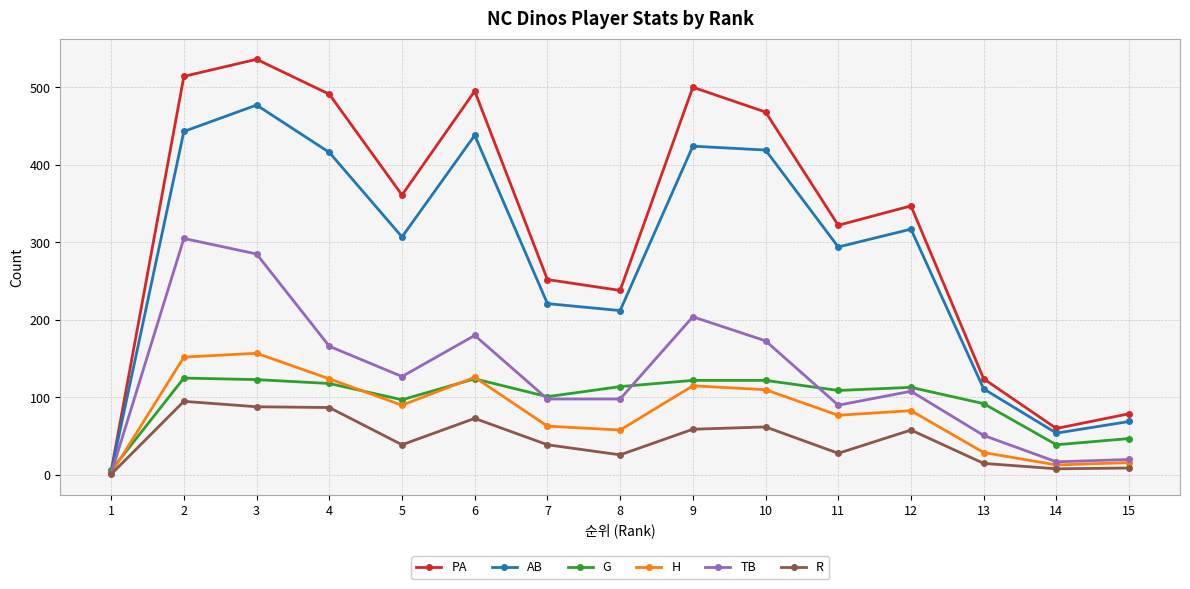

At which category does AB reach its first local valley?

5